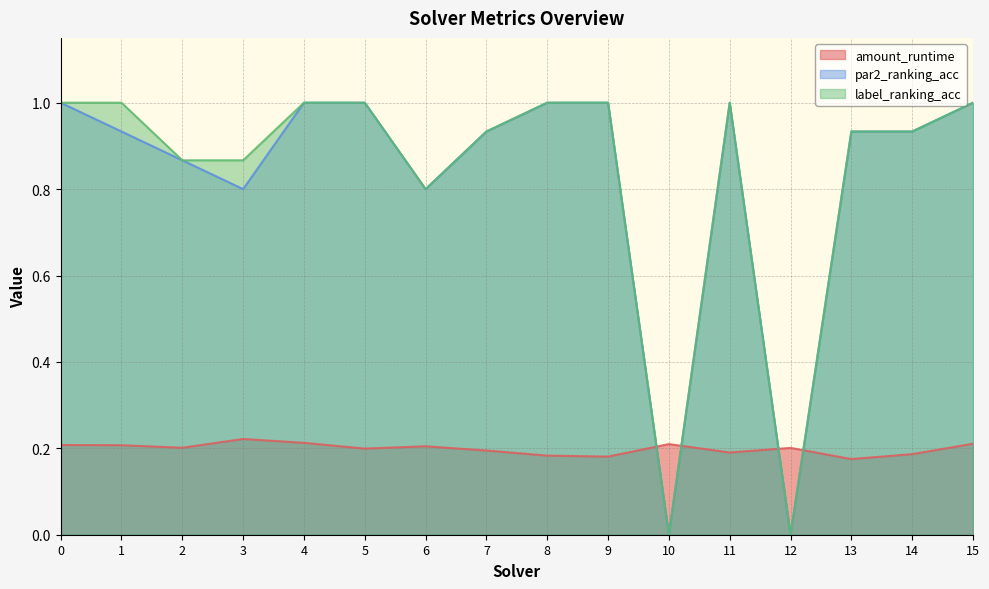

In par2_ranking_acc, how many points are lower than both neighbors (excluding endpoints)?

4